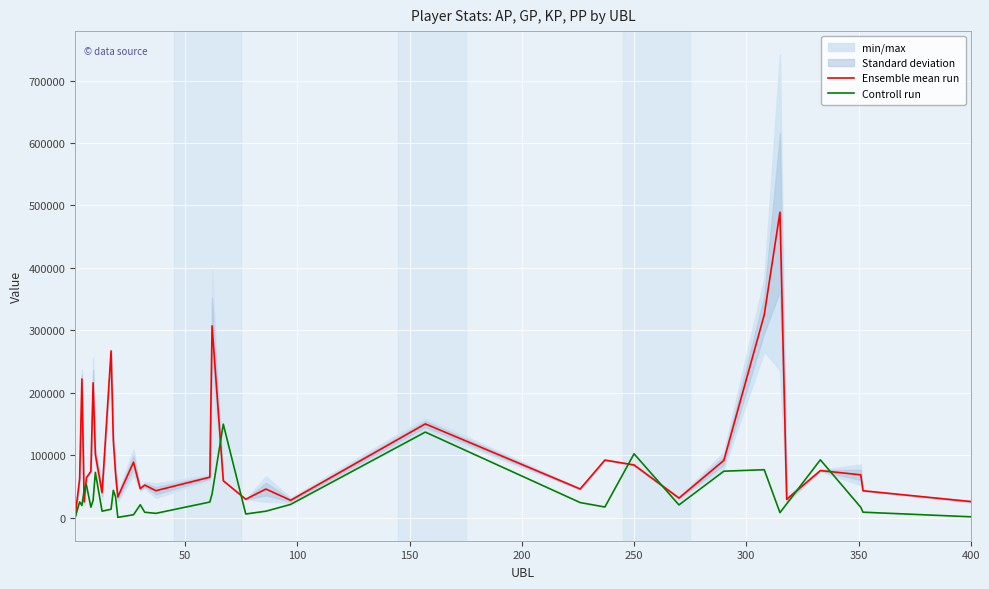

Rank the series by their average value, from lowest to highest.

Controll run, Ensemble mean run